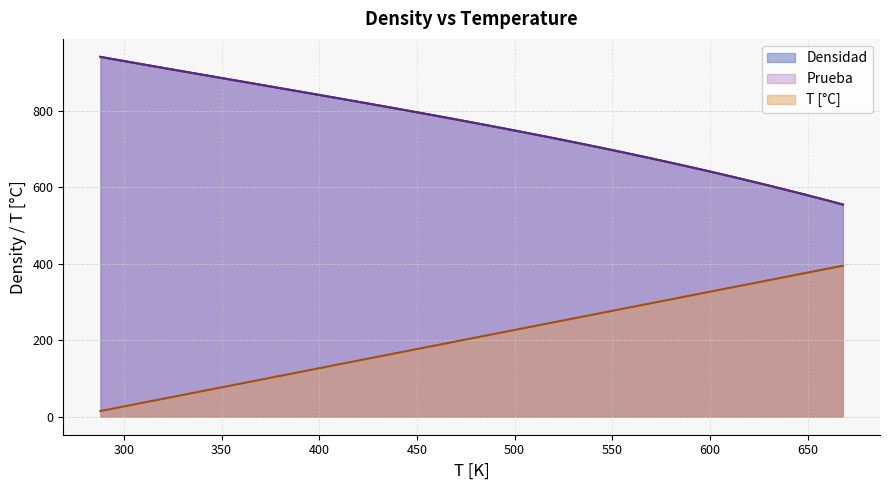

What are all the series names shown in the legend?

Densidad, Prueba, T [°C]